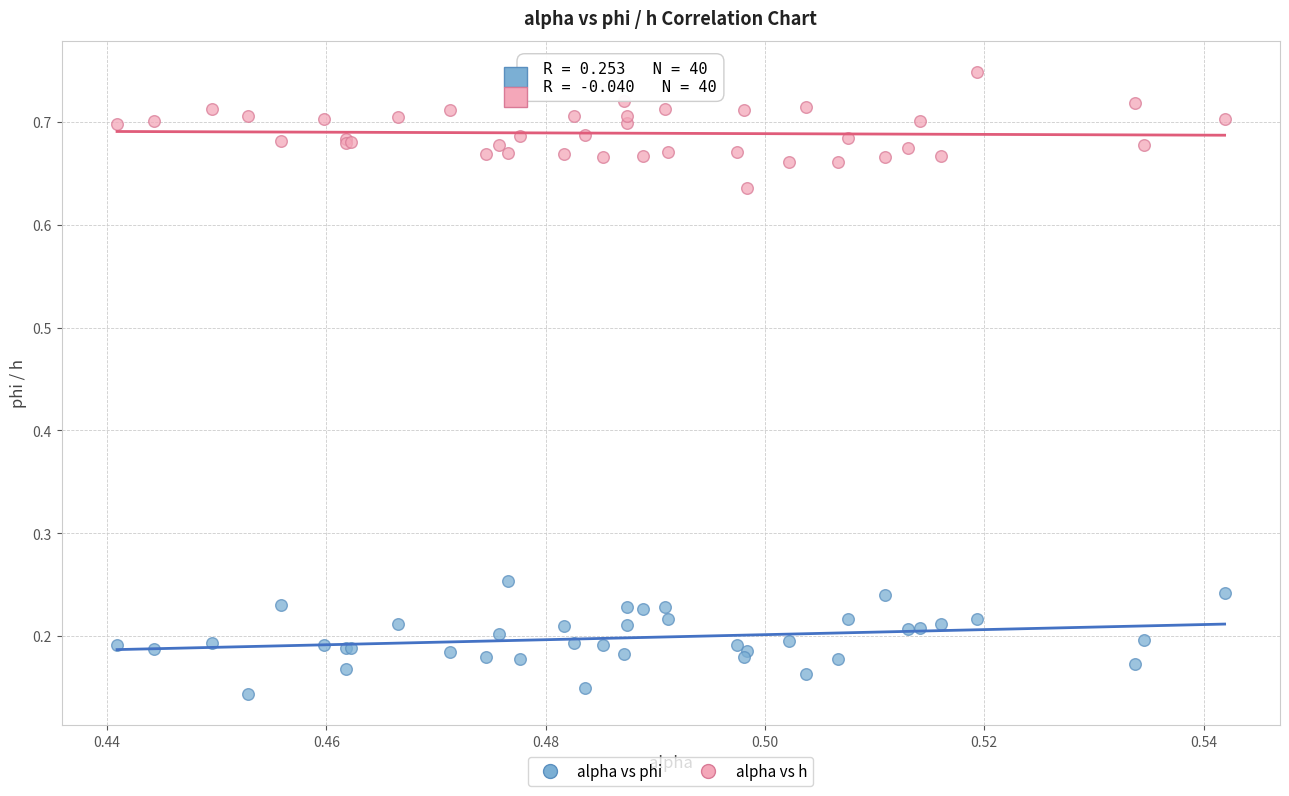

Which series contains the lowest Y value?

alpha vs phi